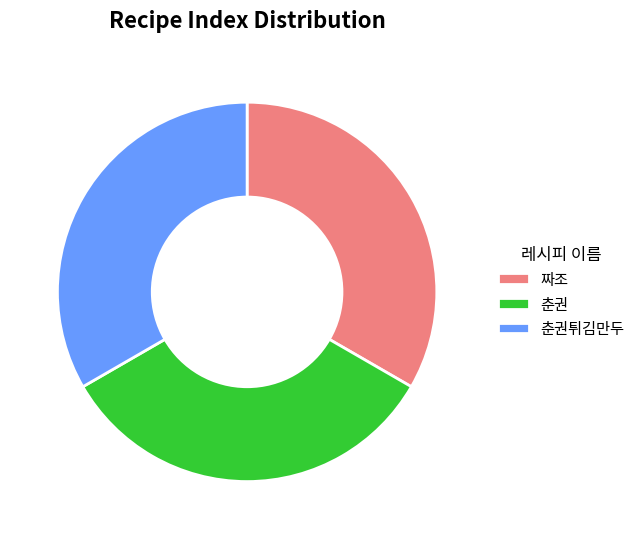

Approximately how many times larger is the value at 짜조 compared to 춘권?

1.0